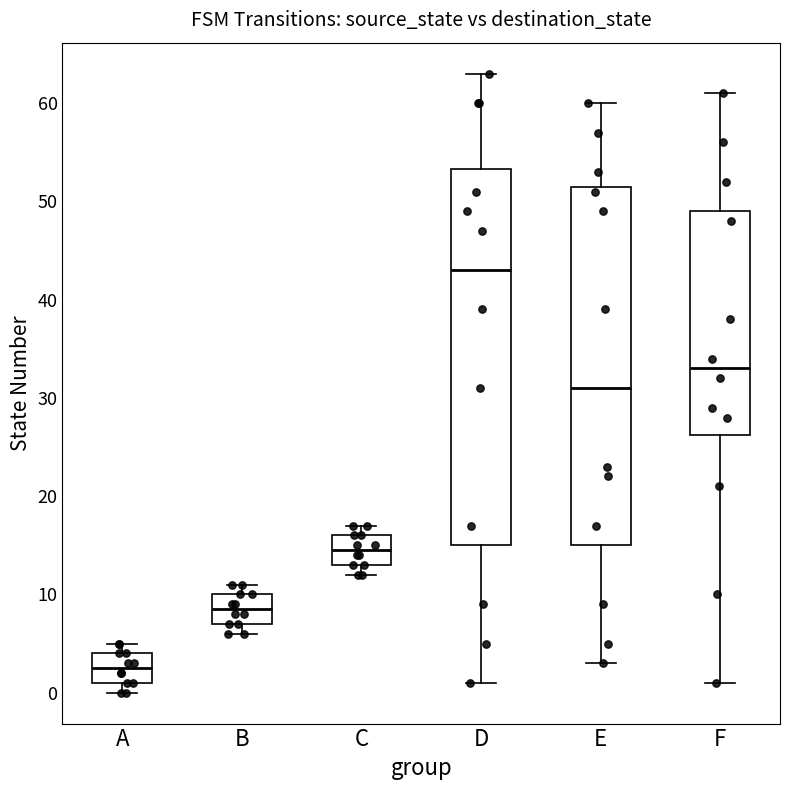

Reading left to right, read every box against the y-axis: the position of its median line, the range the box covers, and the ends of its whiskers. The values are not printed on the chart, so give them approximately, as read against the axis.

A: median 3, box 1 to 4, whiskers 0 to 5
B: median 9, box 7 to 10, whiskers 6 to 11
C: median 15, box 13 to 16, whiskers 12 to 17
D: median 43, box 15 to 53, whiskers 1 to 63
E: median 31, box 15 to 52, whiskers 3 to 60
F: median 33, box 26 to 49, whiskers 1 to 61